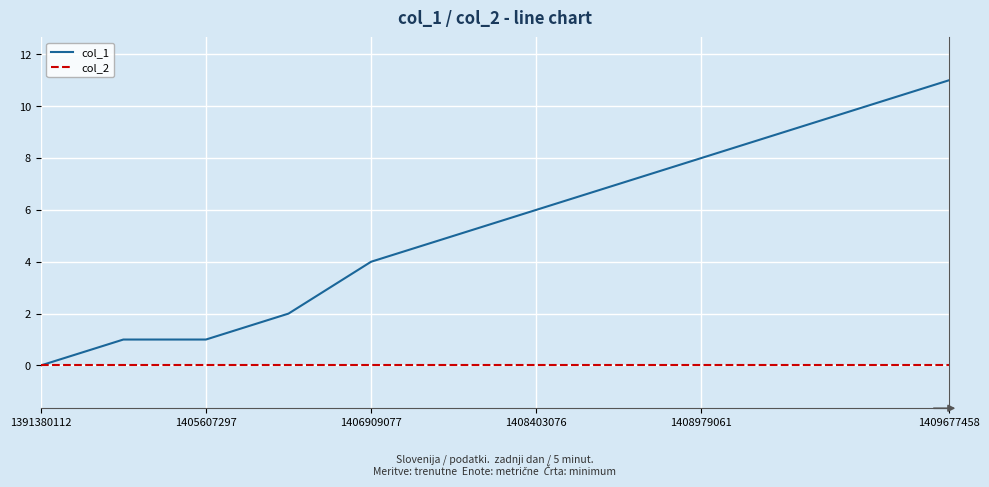

Which series has the largest total across all categories?

col_1